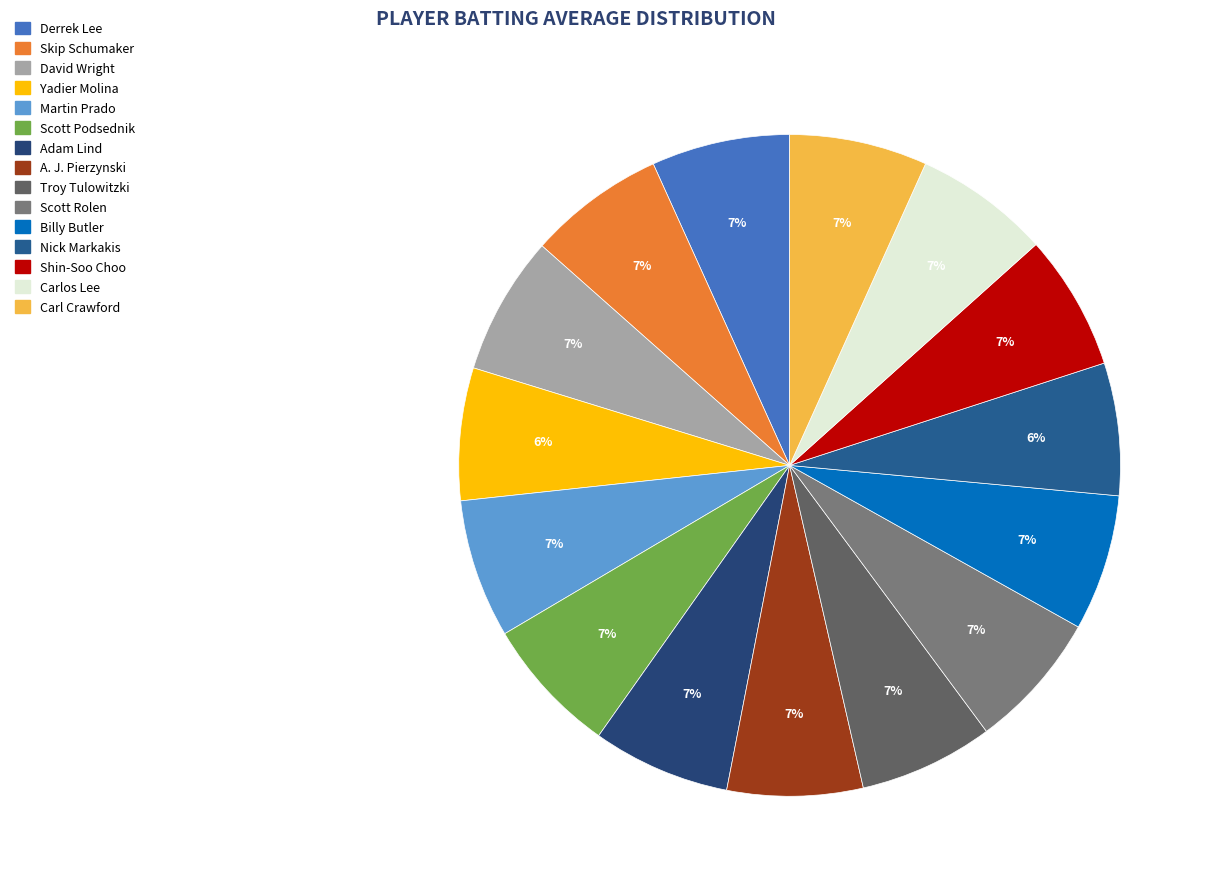

Is there any slice that represents more than half of the pie?

No